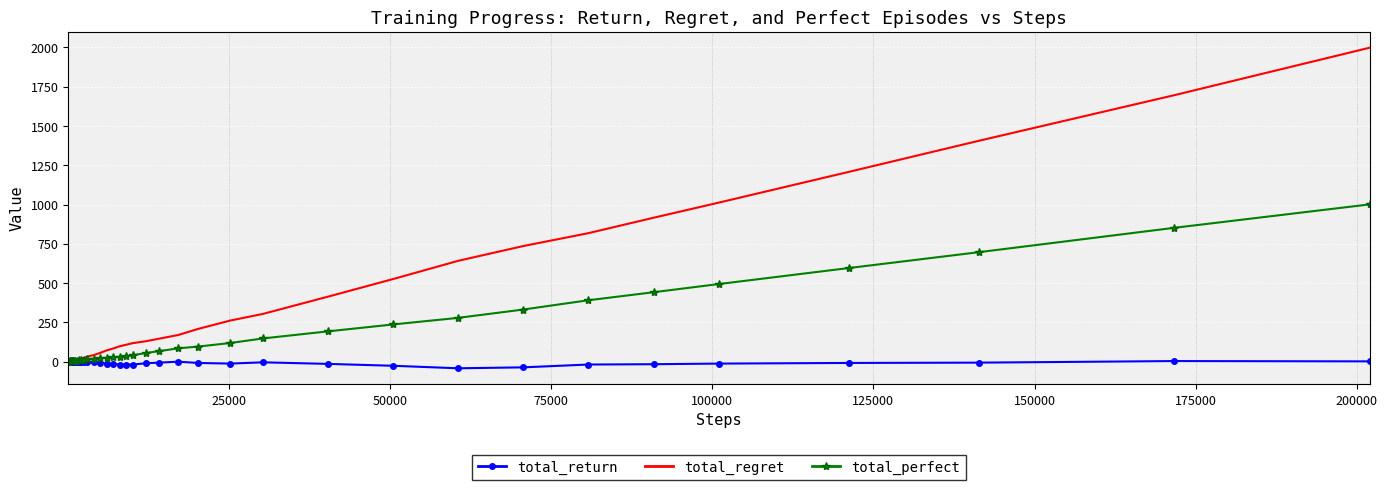

What is the maximum value for total_perfect?

1001